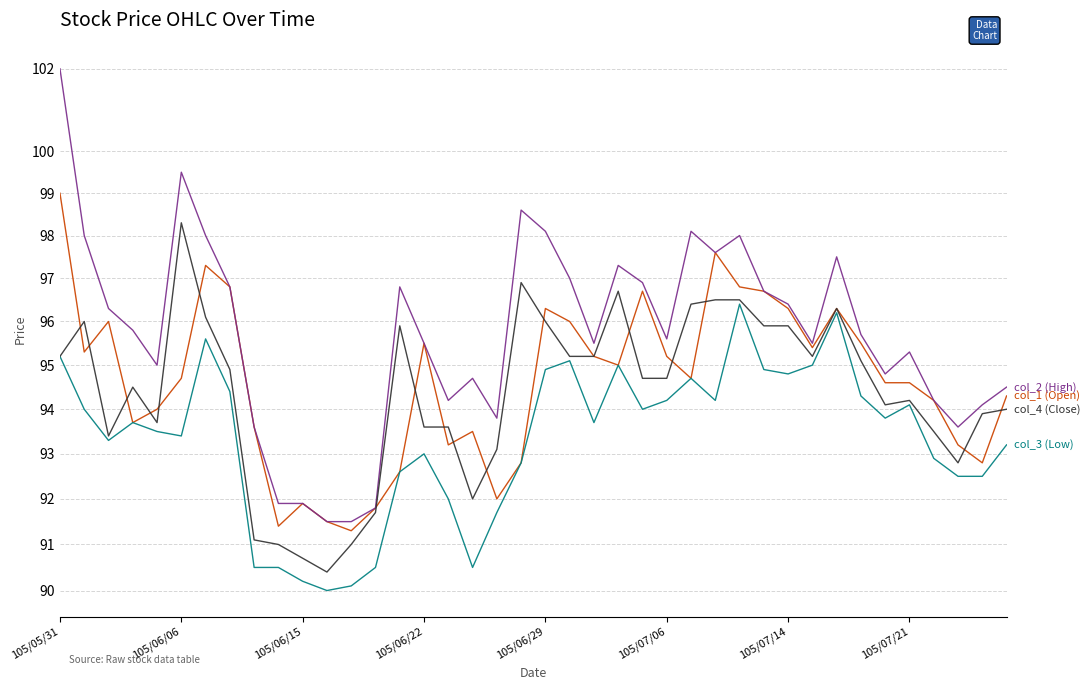

How many interior local valleys does the col_2 (High) series have?

9